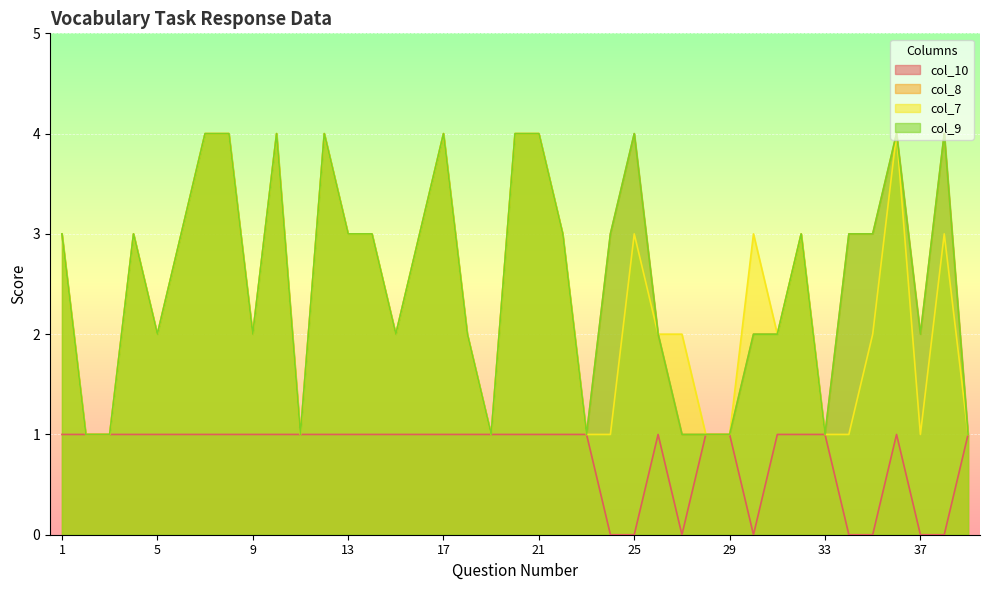

List the labels in order of col_8 value, smallest first.

2, 3, 11, 19, 23, 27, 28, 29, 33, 39, 5, 9, 15, 18, 26, 30, 31, 37, 1, 4, 6, 13, 14, 16, 22, 24, 32, 34, 35, 7, 8, 10, 12, 17, 20, 21, 25, 36, 38